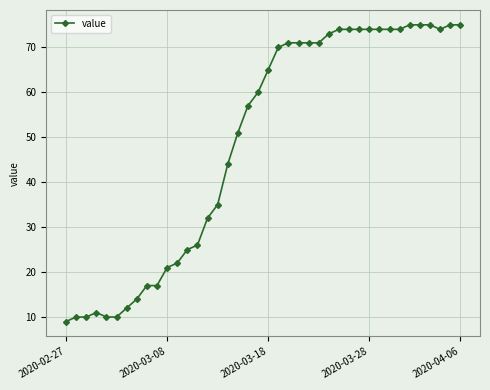

What is the difference between the maximum and minimum values?

66